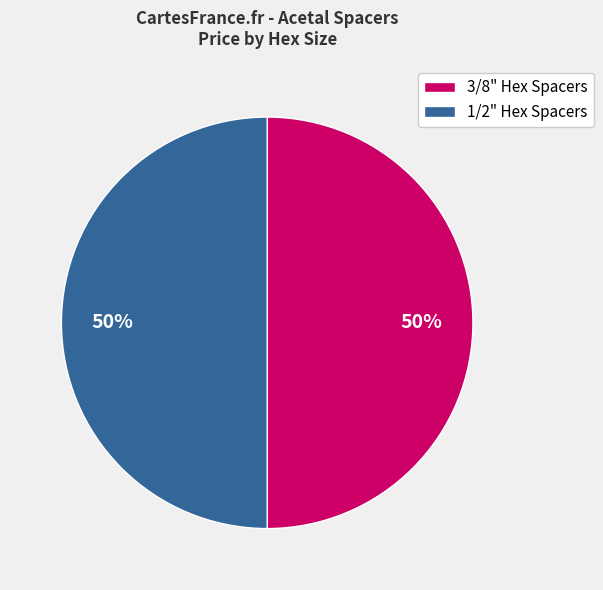

How many segments does this pie chart have?

2